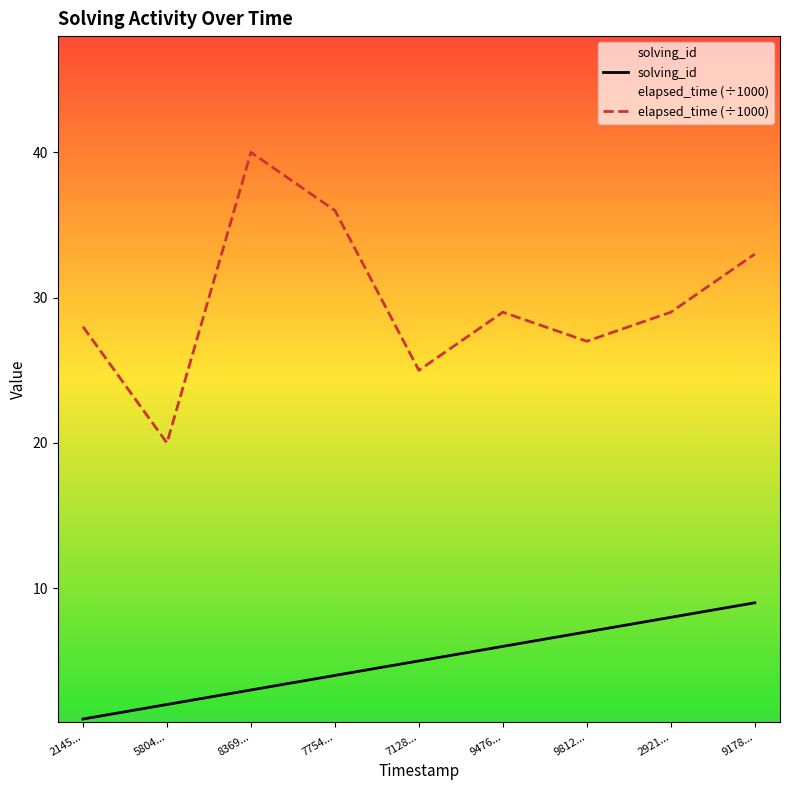

What is the value of the elapsed_time (÷1000) point at the 5th from the left?

25